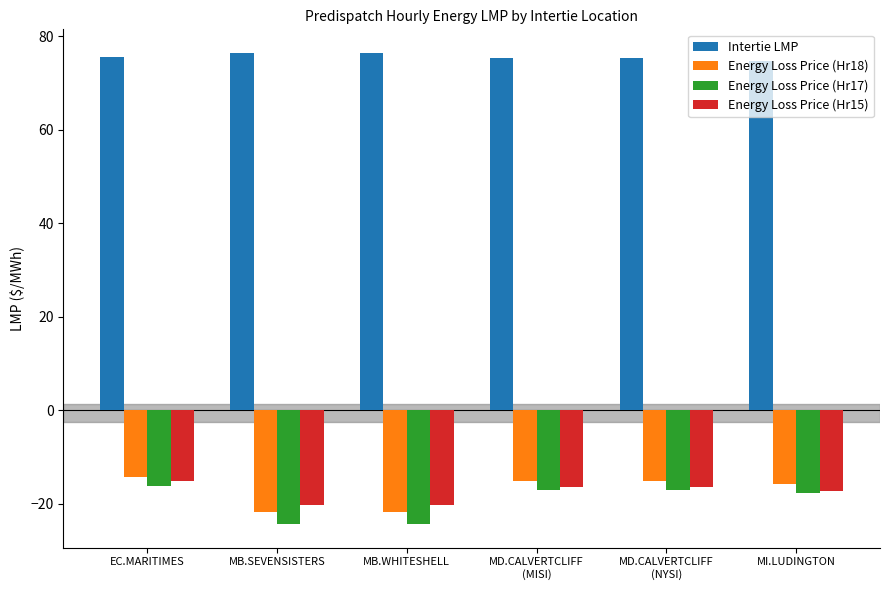

What is the value of the Energy Loss Price (Hr17) bar at the 6th from the left?

-17.6